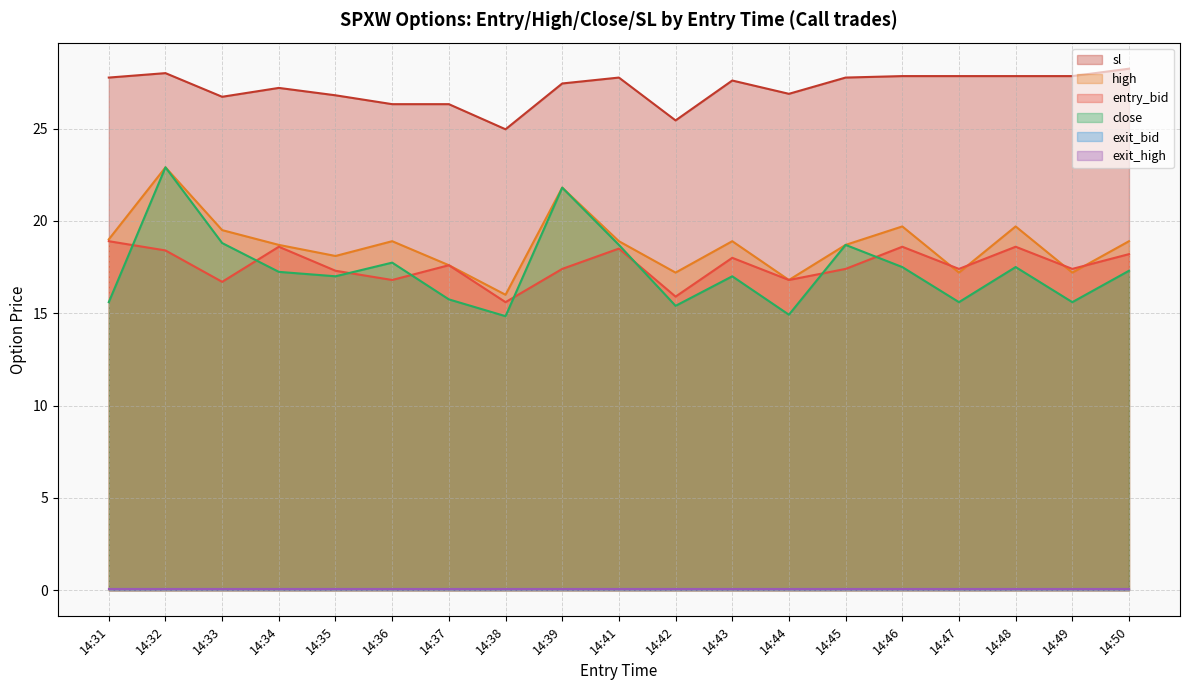

The entry_bid series shows 10.0 at 14:31. True or false?

False